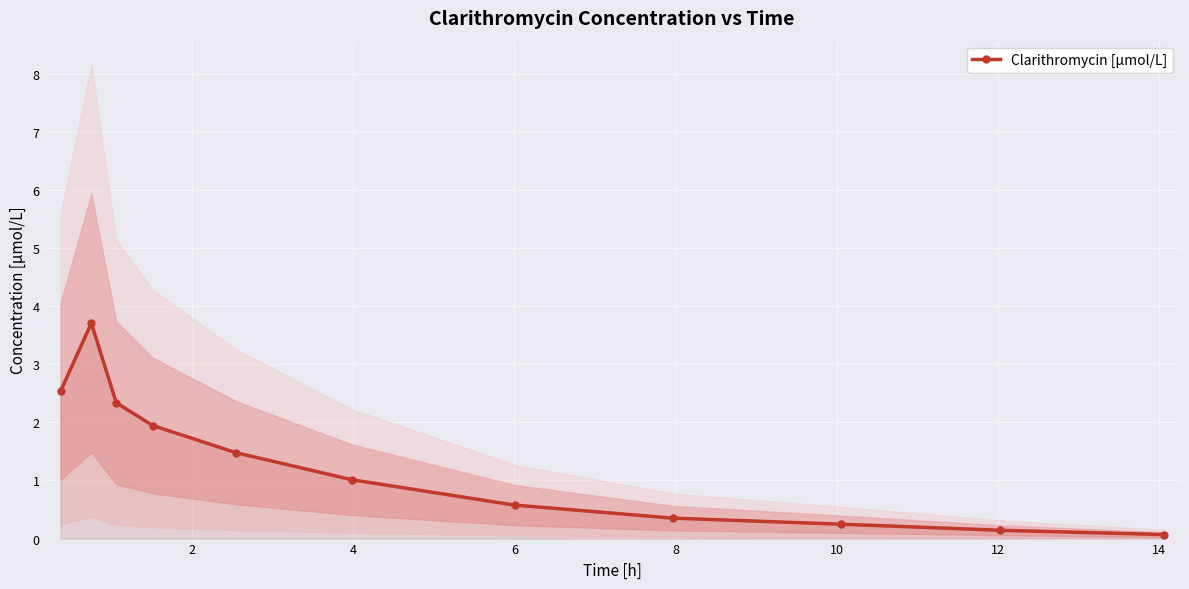

What is the maximum value for Clarithromycin [μmol/L]?

3.7